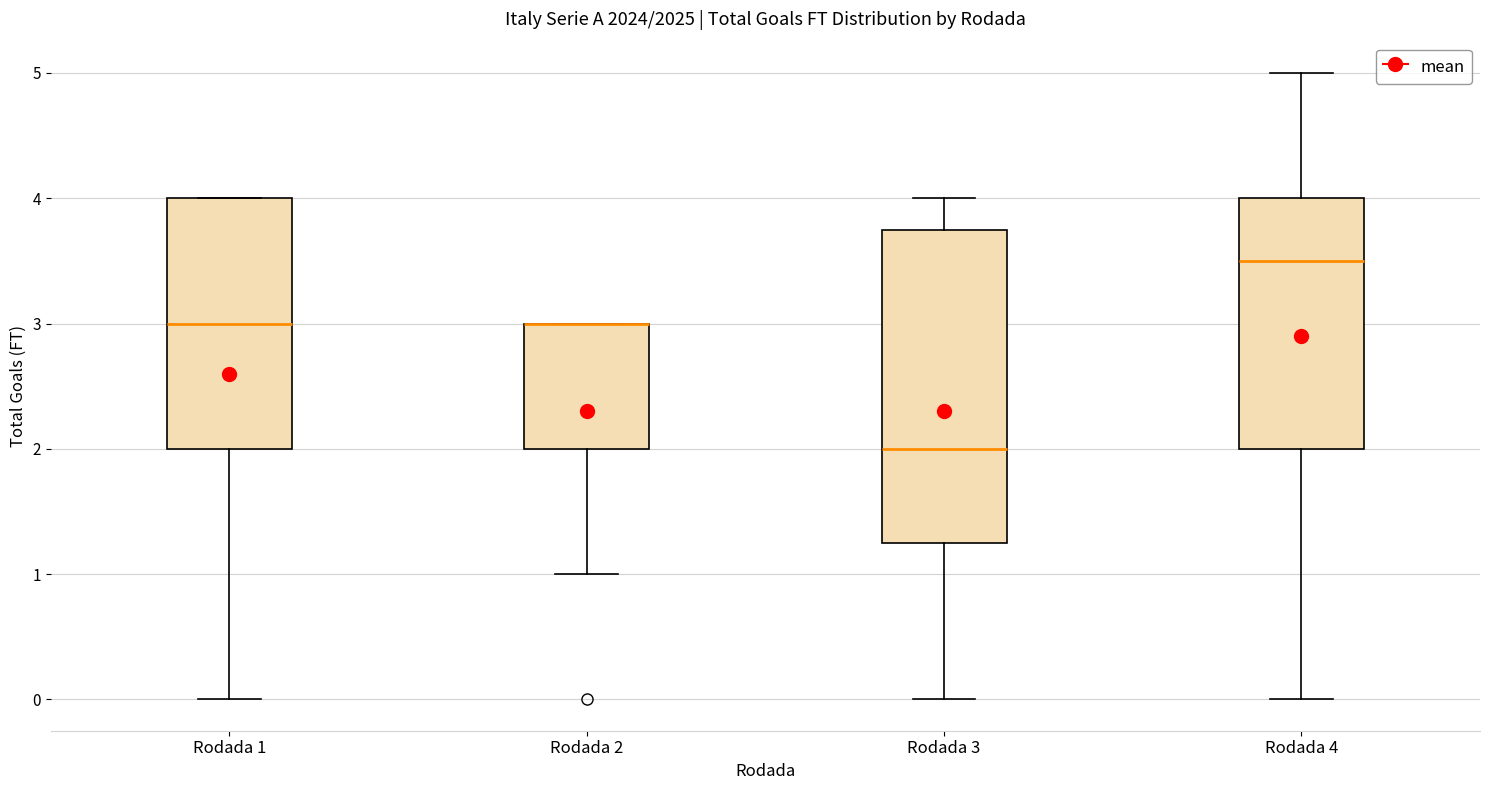

Reading left to right, transcribe this box plot: for each box, give where its median line is, the range the box spans, and where its two whiskers end, as read against the y-axis. The values are not printed on the chart, so give them approximately, as read against the axis.

Rodada 1: median 3.0, box 2.0 to 4.0, whiskers 0.0 to 4.0
Rodada 2: median 3.0 (drawn on the box's upper edge), box 2.0 to 3.0, whiskers 1.0 to 3.0
Rodada 3: median 2.0, box 1.3 to 3.8, whiskers 0.0 to 4.0
Rodada 4: median 3.5, box 2.0 to 4.0, whiskers 0.0 to 5.0